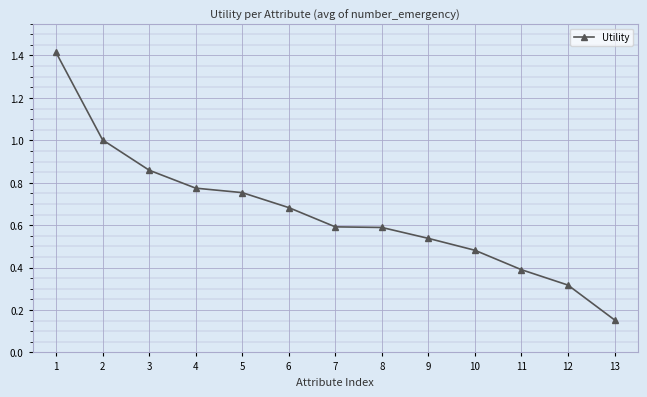

Which has a higher value, 9 or 7?

7